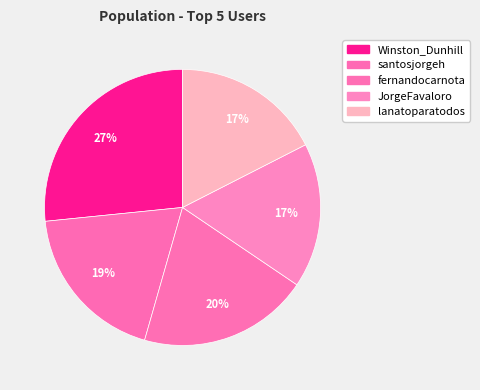

Between JorgeFavaloro and fernandocarnota, which is larger?

fernandocarnota